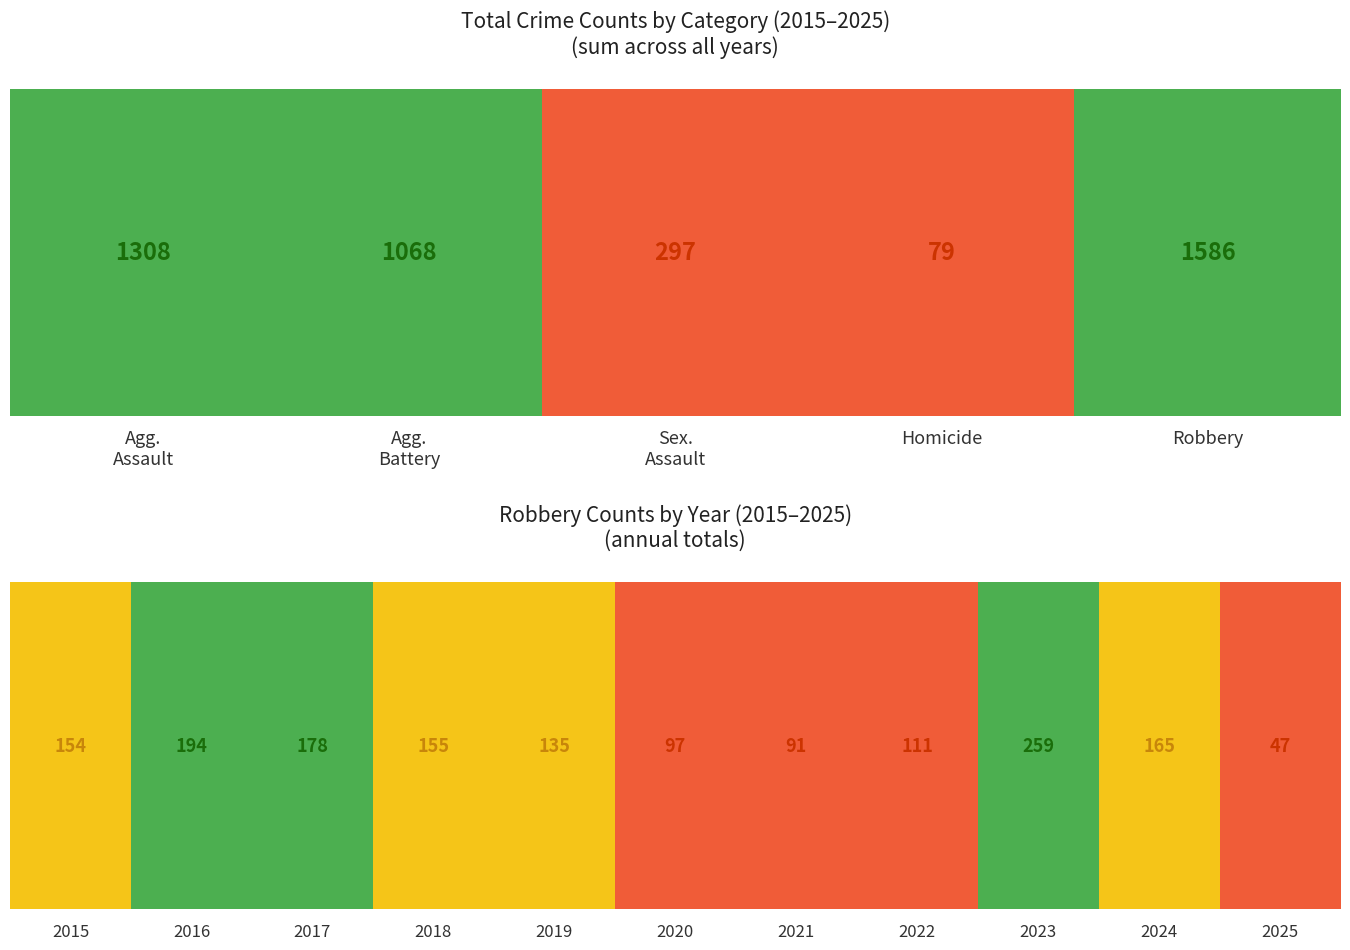

Where does the Criminal Sexual Assault series first go above 28?

2015